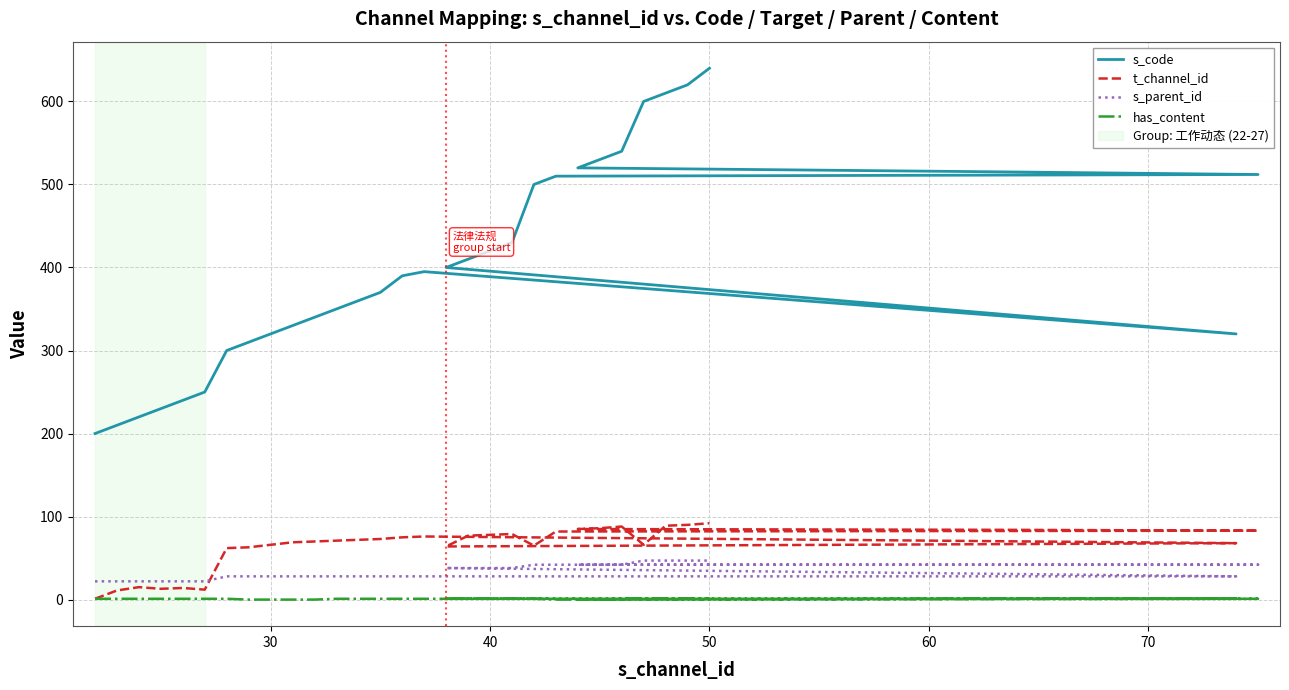

What is the value of the s_parent_id point at the 28th from the left?

47